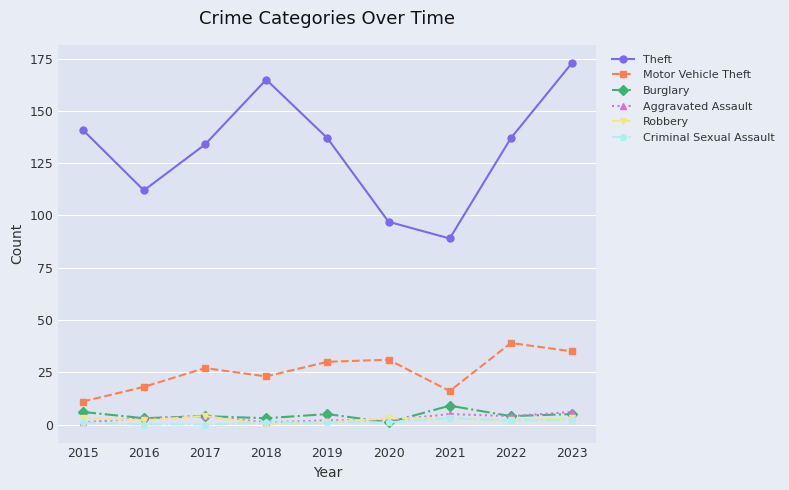

True or false: Criminal Sexual Assault has more than 0 points higher than both neighbors.

True